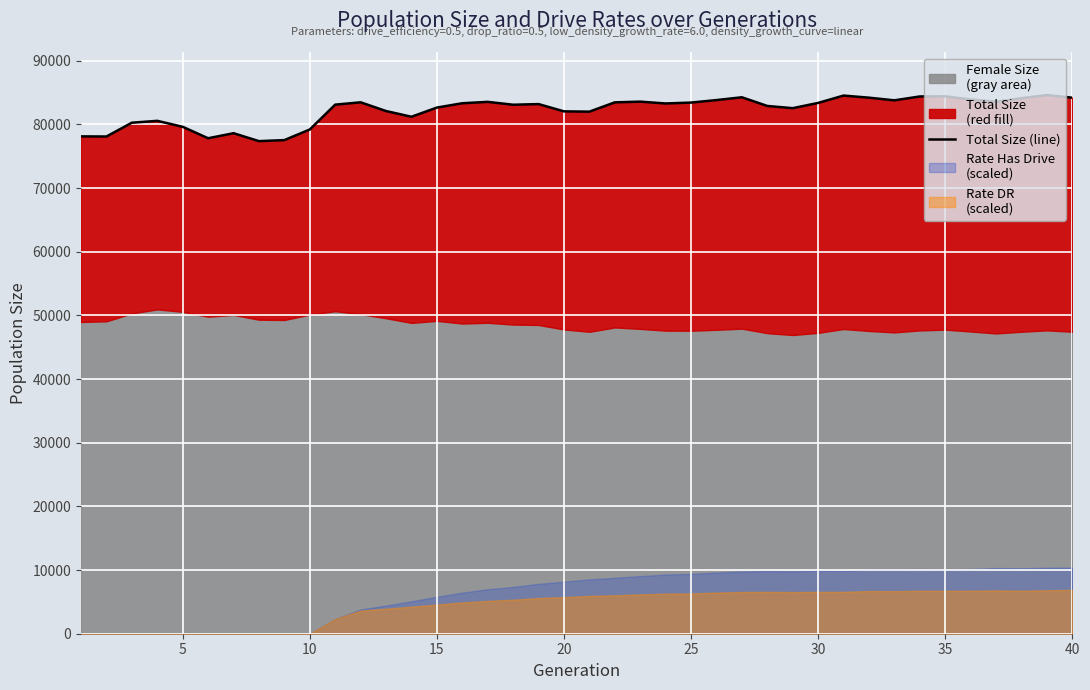

What is the difference between the values at 25 and 14?

4819